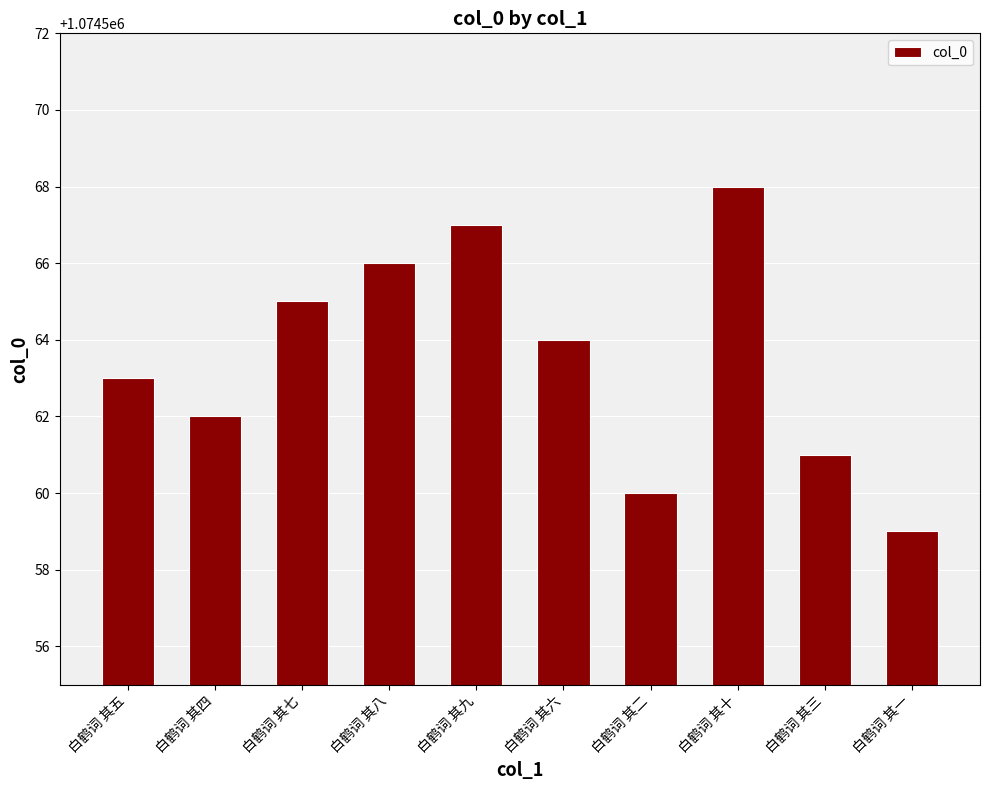

Reading left to right, transcribe all the data shown in this chart.

白鹤词 其五=1074563	白鹤词 其四=1074562	白鹤词 其七=1074565	白鹤词 其八=1074566	白鹤词 其九=1074567	白鹤词 其六=1074564	白鹤词 其二=1074560	白鹤词 其十=1074568	白鹤词 其三=1074561	白鹤词 其一=1074559